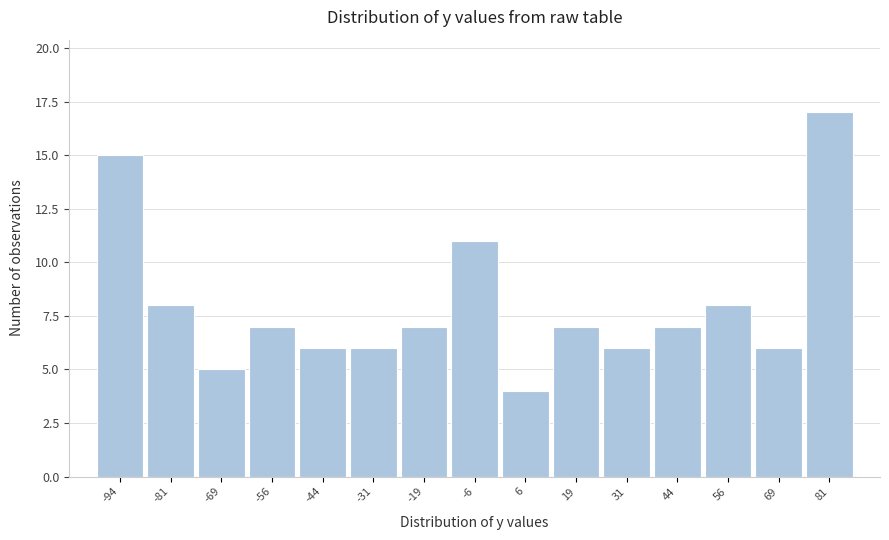

Reading left to right, what are all the values shown in this chart?

-94=15	-81=8	-69=5	-56=7	-44=6	-31=6	-19=7	-6=11	6=4	19=7	31=6	44=7	56=8	69=6	81=17